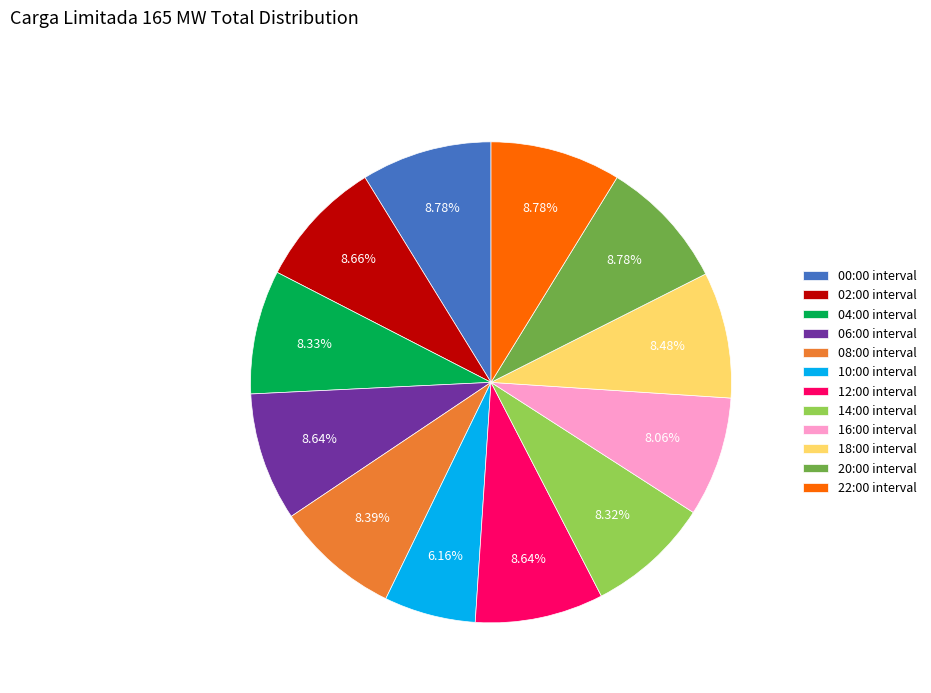

What percentage is the 04:00 slice, to the nearest percent?

8%